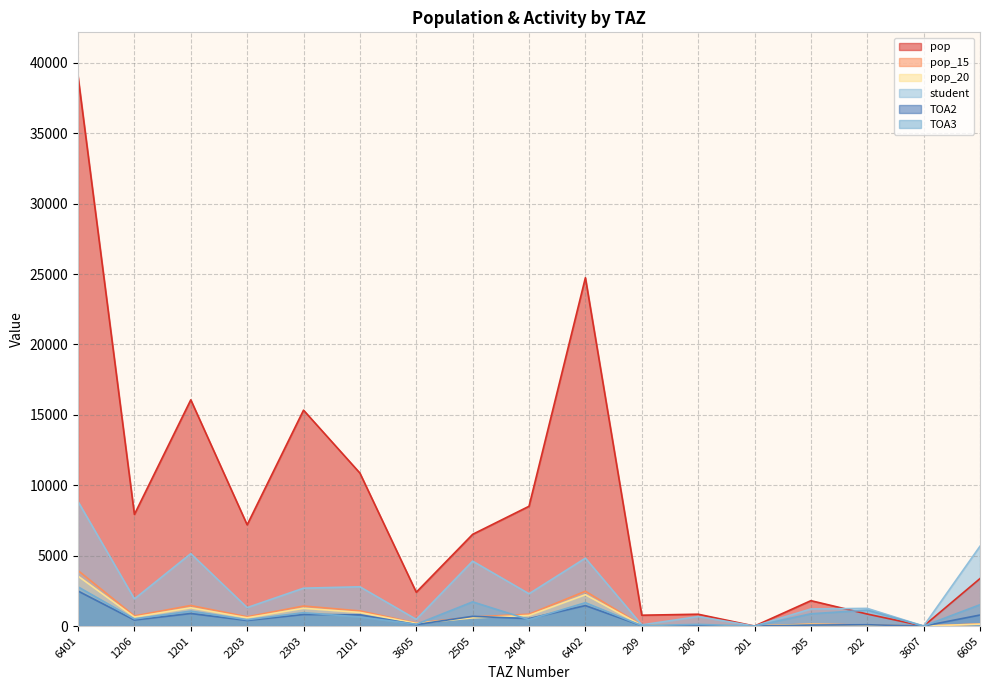

What is the spread (max minus min) of values at 3605?

2296.4